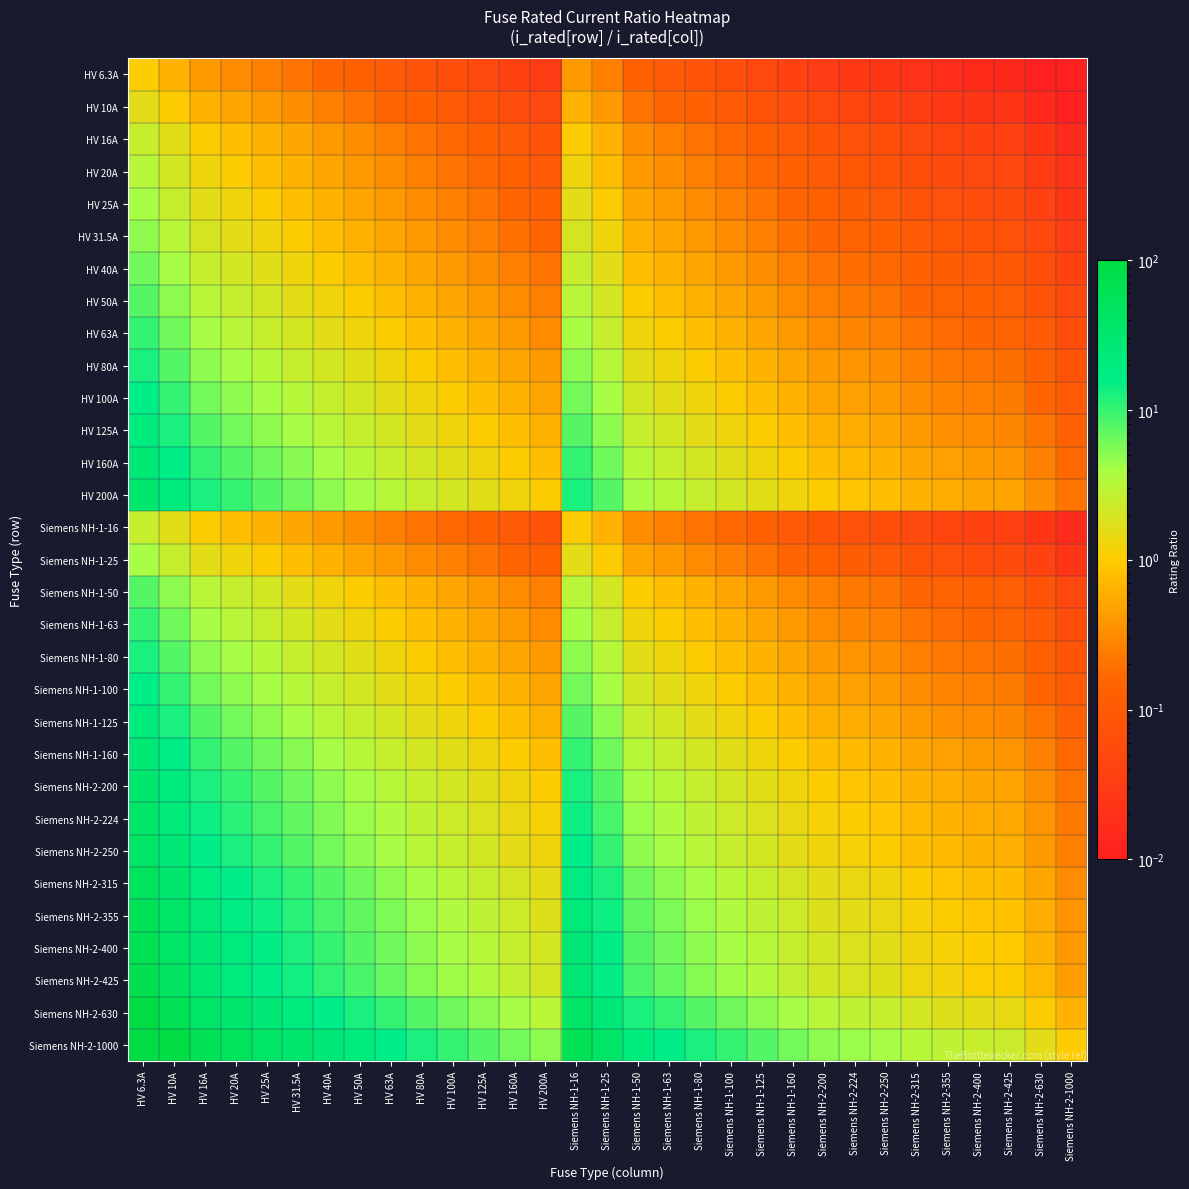

At which category is the sum across all series the highest?

HV 6.3A